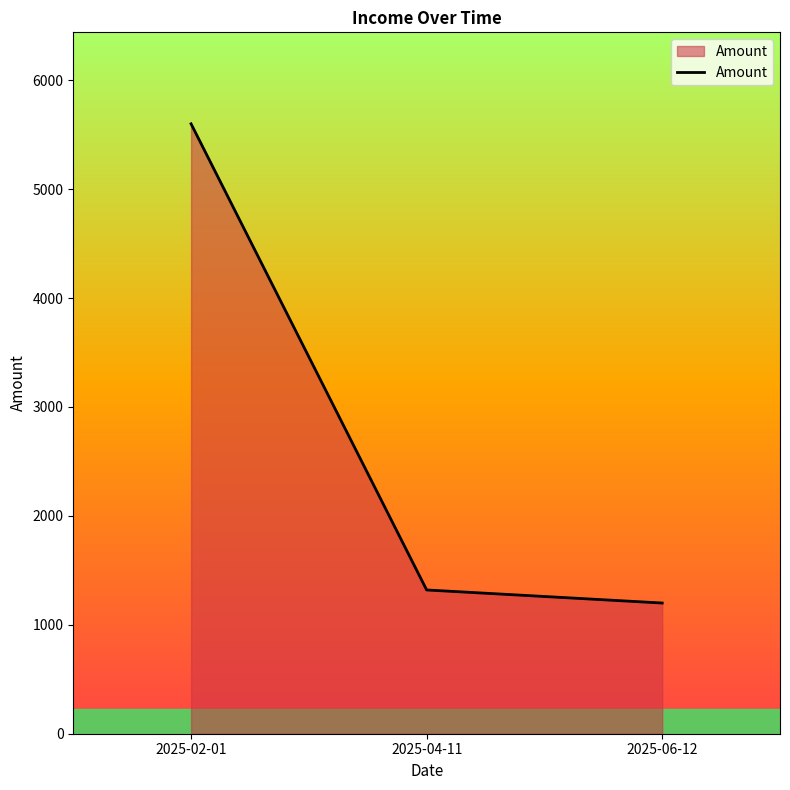

What is the minimum value shown in the chart?

1200